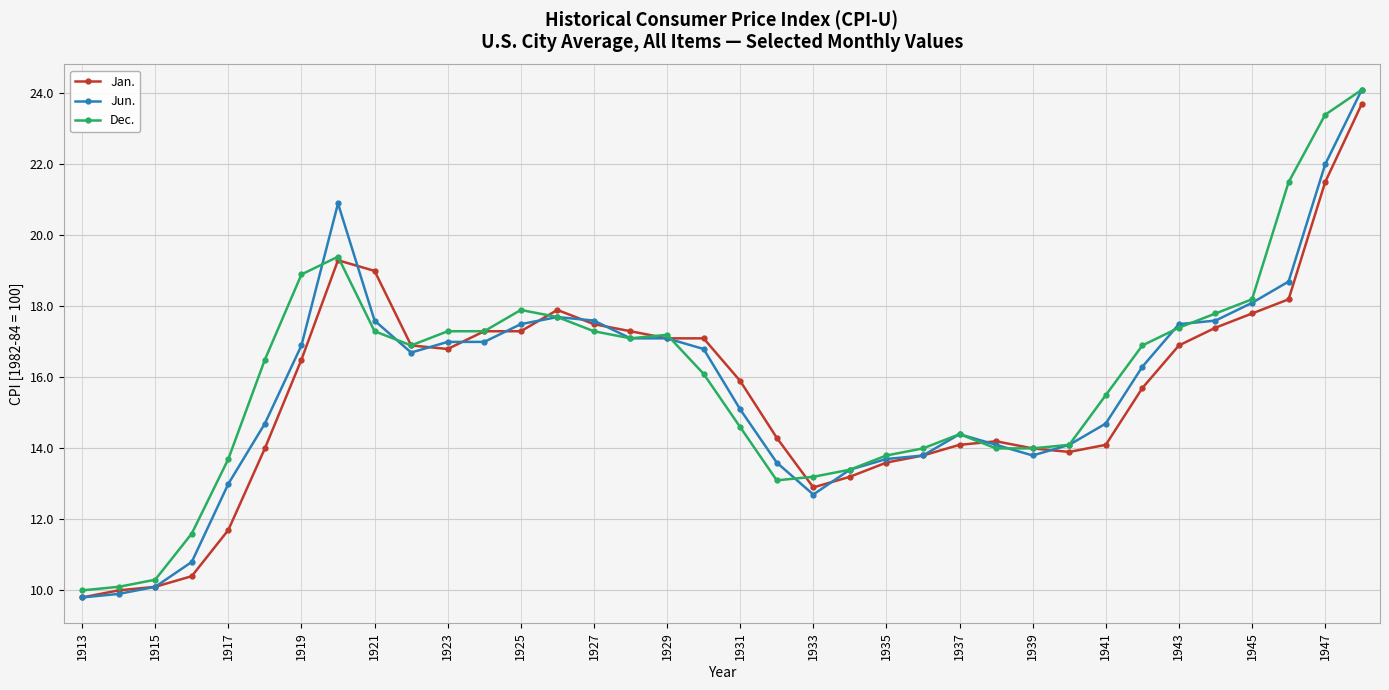

Which series has the widest spread of values?

Jun.